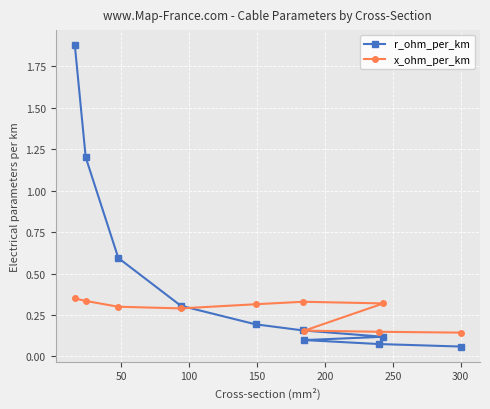

How many x_ohm_per_km values are between 0 and 1?

10